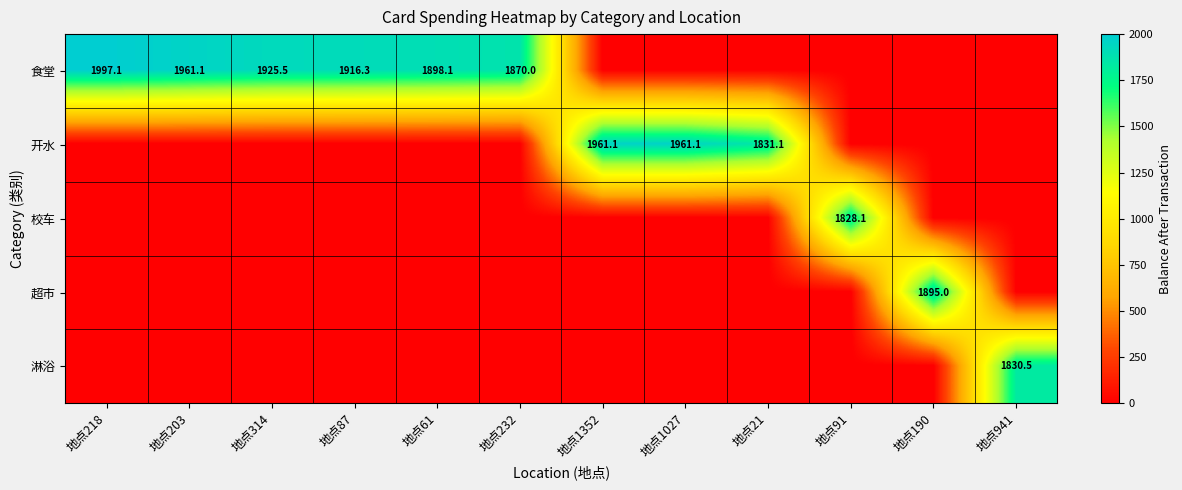

Which has a higher value, 地点61 or 地点1352?

地点61